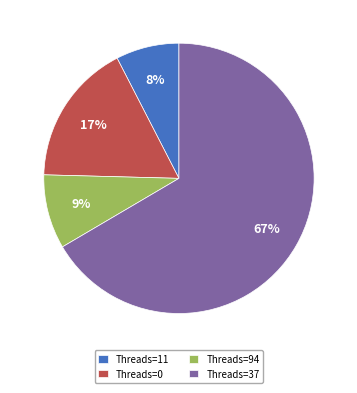

To the nearest percent, what is the combined percentage of Threads=0 and Threads=94?

26%